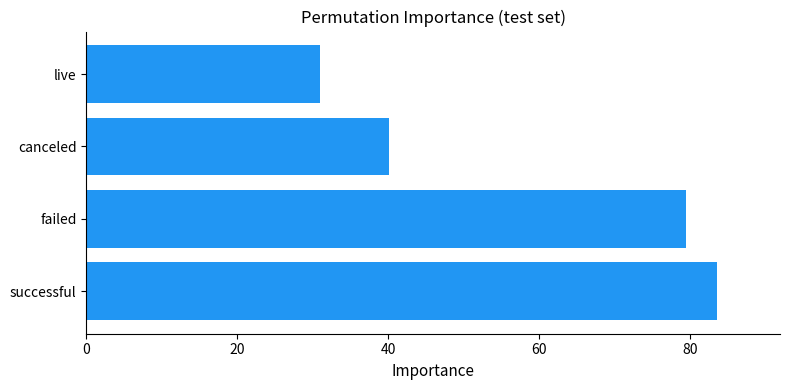

What is the sum of all values?

234.1